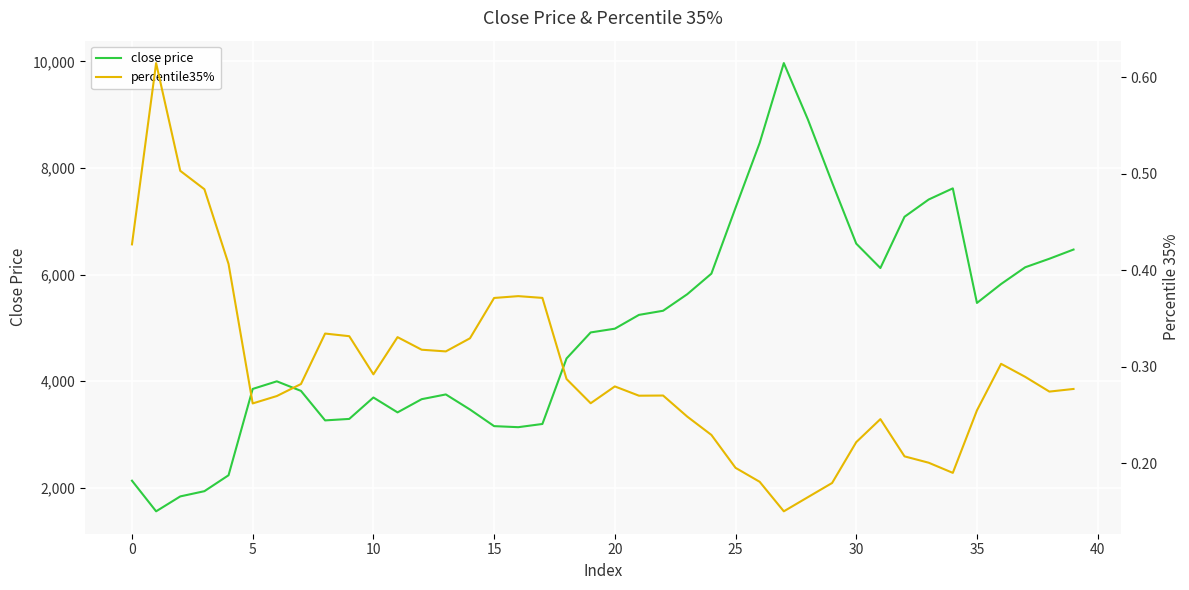

What is the maximum value for close price?

9966.8